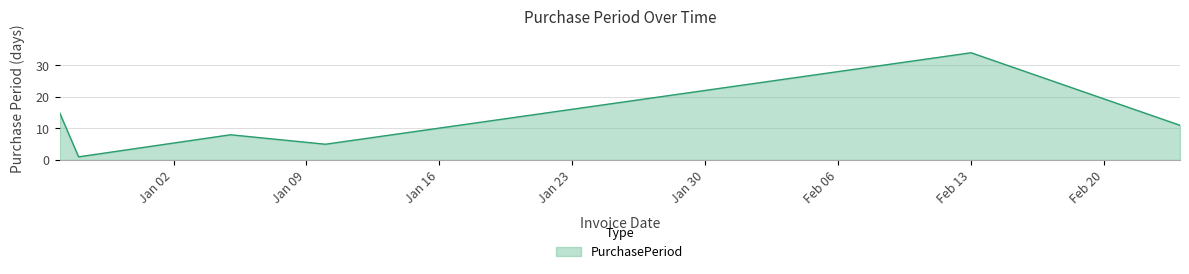

What is the average value?

12